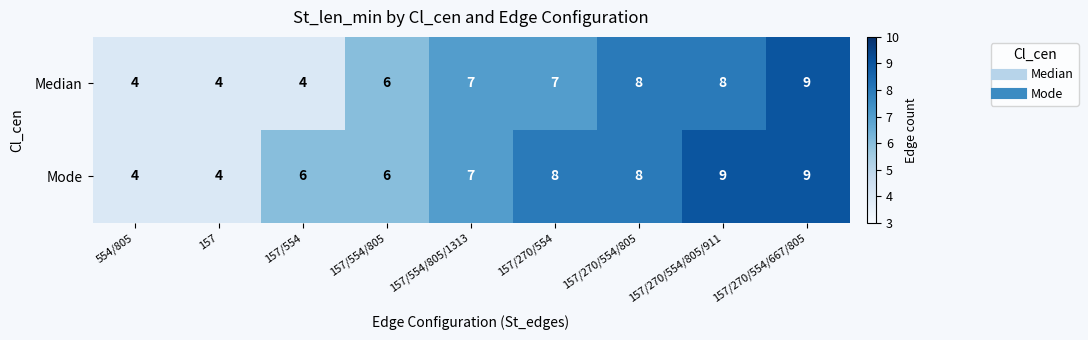

What is the difference between the second highest and second lowest values in the Median series?

4